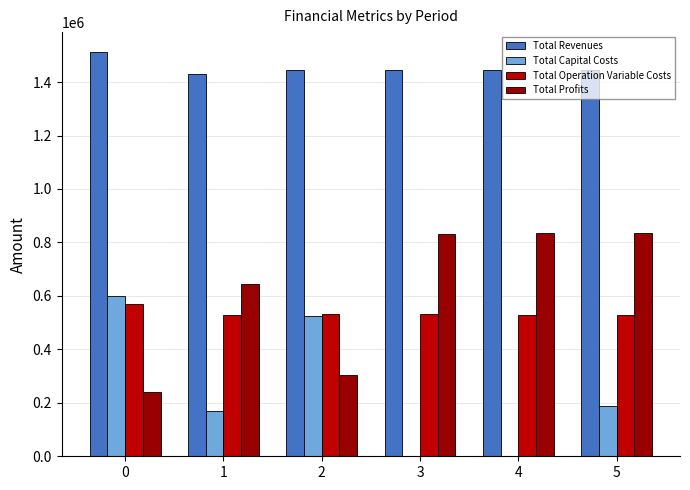

How many series are shown in this chart?

4